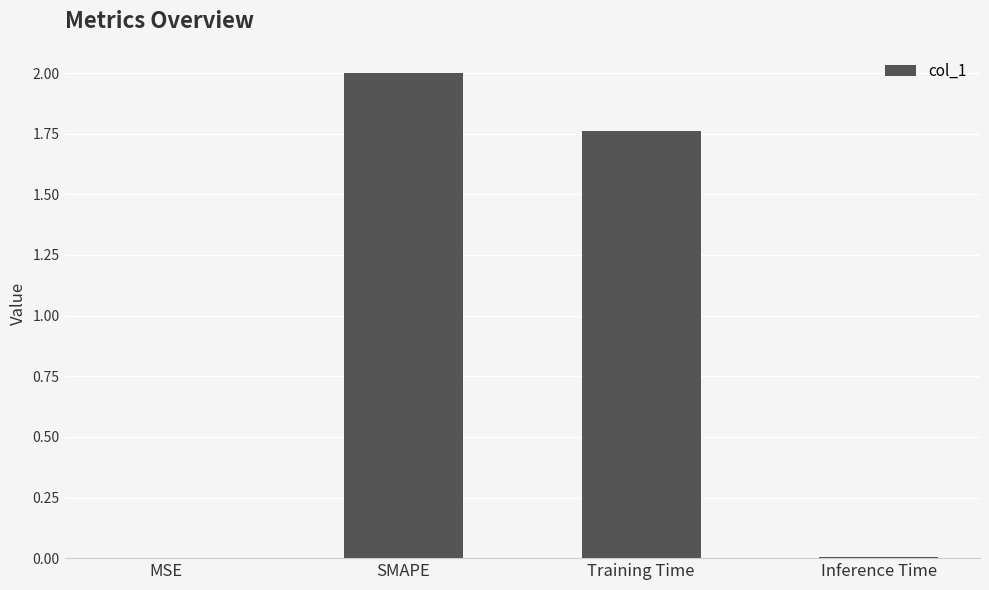

At which label does the data first exceed 1?

SMAPE